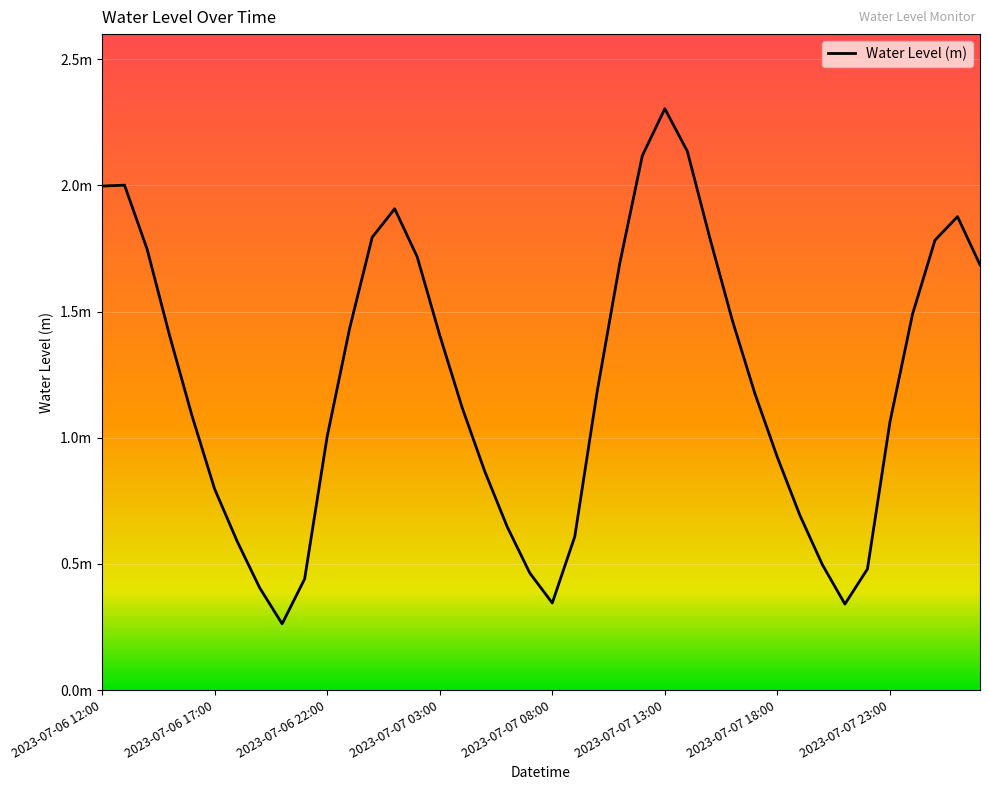

At which category does the chart reach its minimum across all series?

8